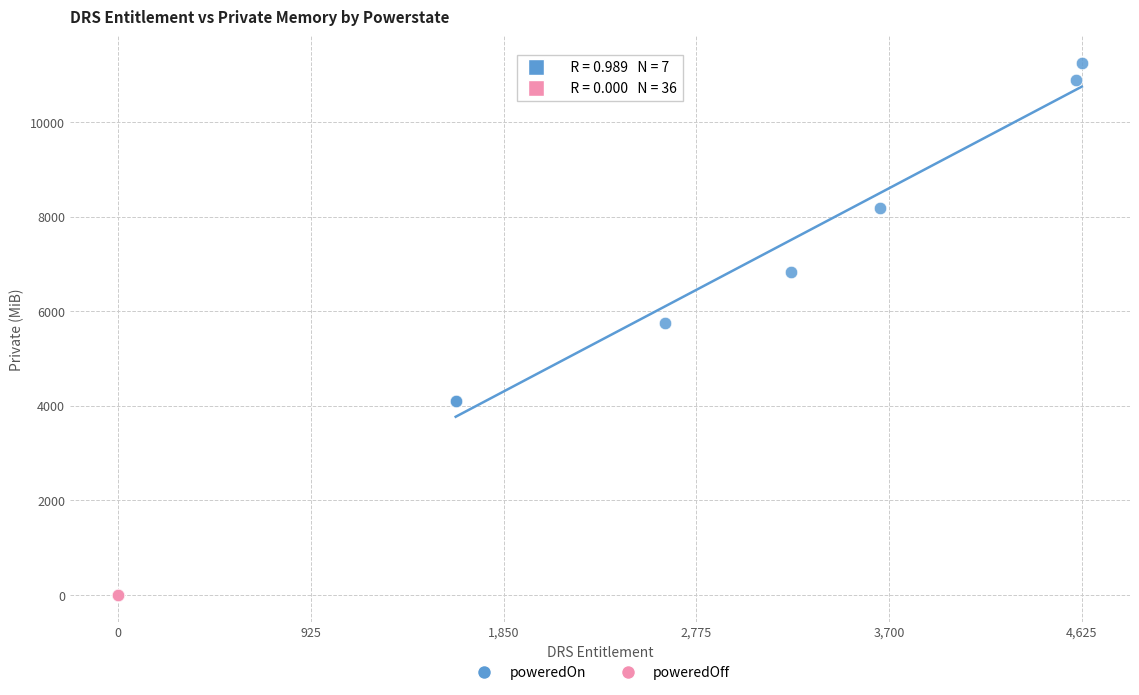

Which series reaches the minimum Y coordinate?

poweredOff